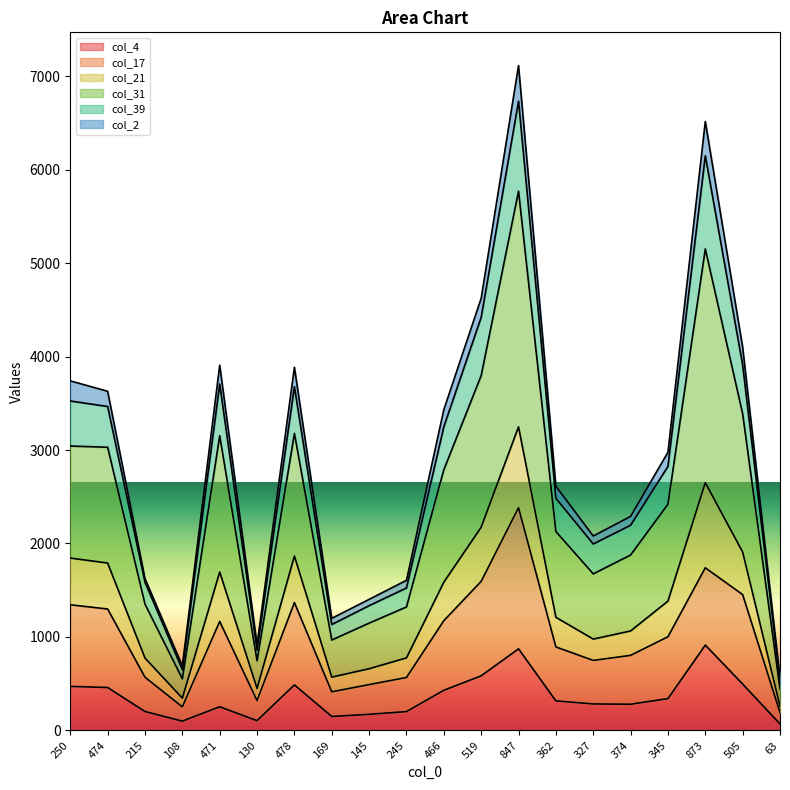

Does the chart display data point markers on the line(s)?

No